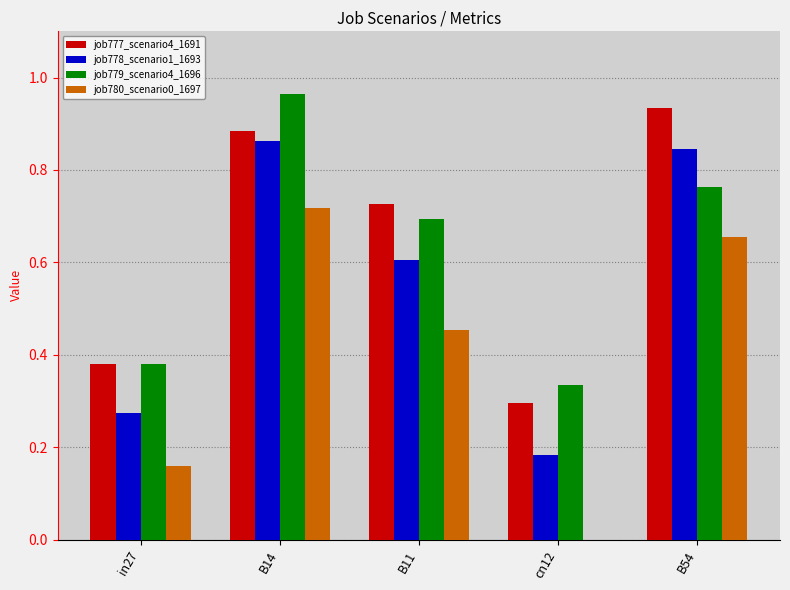

How many positive values does the job780_scenario0_1697 series have?

4